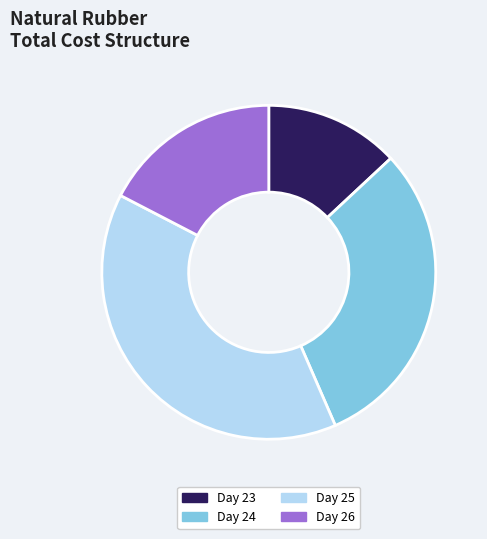

Is it true that Day 24 is 20% of the pie?

False